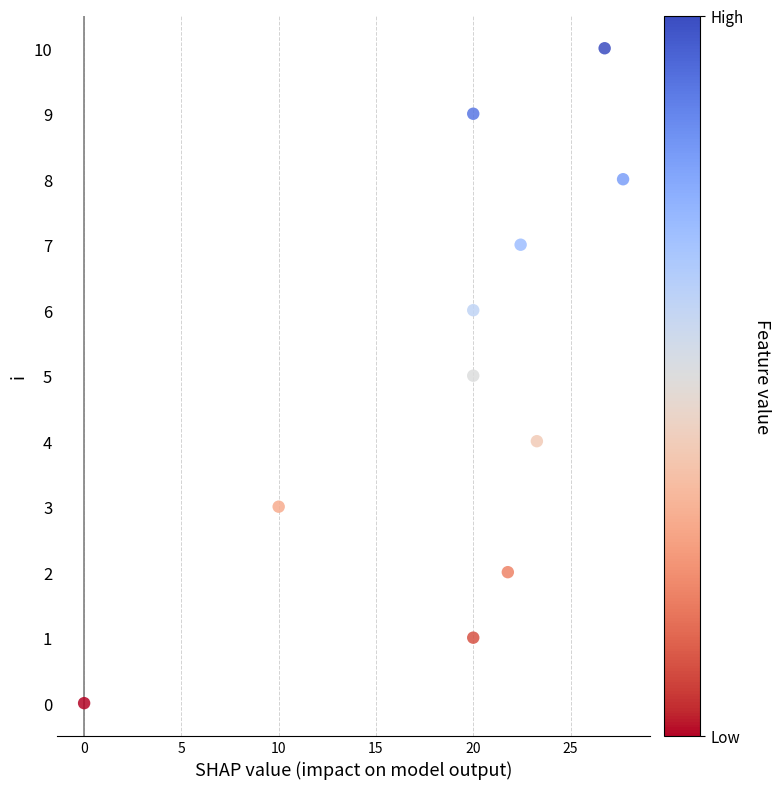

What is the average Y value?

5